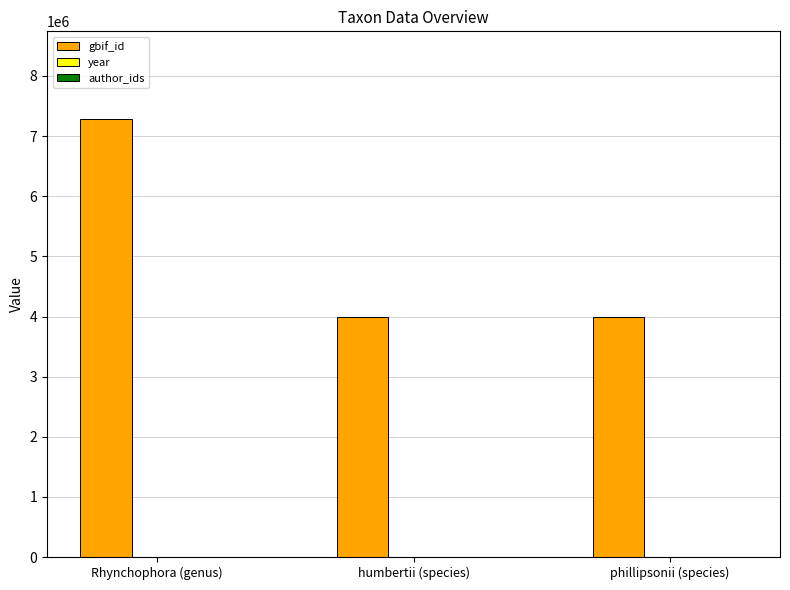

Which category has the highest value in the gbif_id series?

Rhynchophora (genus)